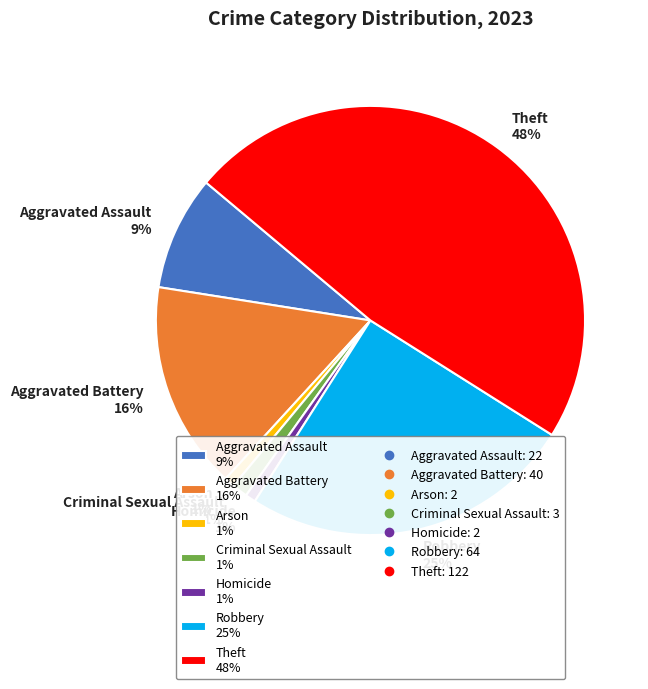

To the nearest percent, what is the difference between the largest and smallest slice percentages?

47%